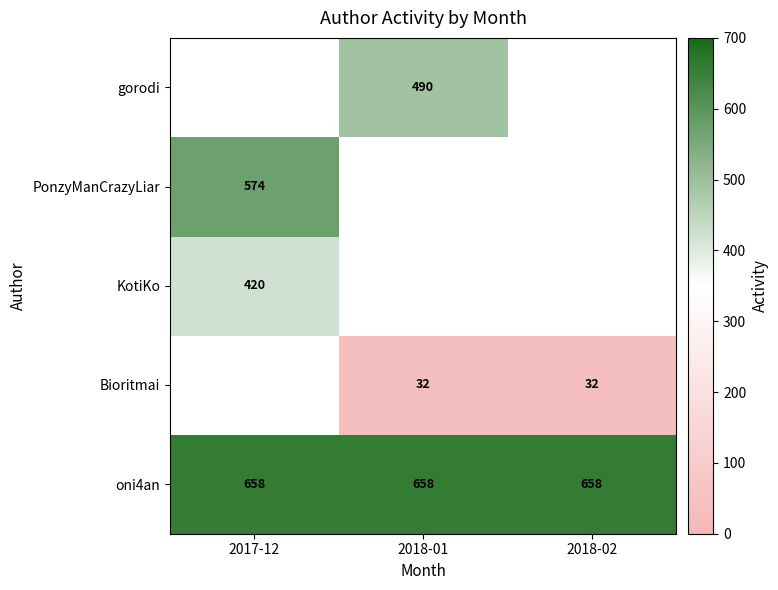

Is the value of Bioritmai at 2018-01 greater than the value of oni4an at 2018-02?

No